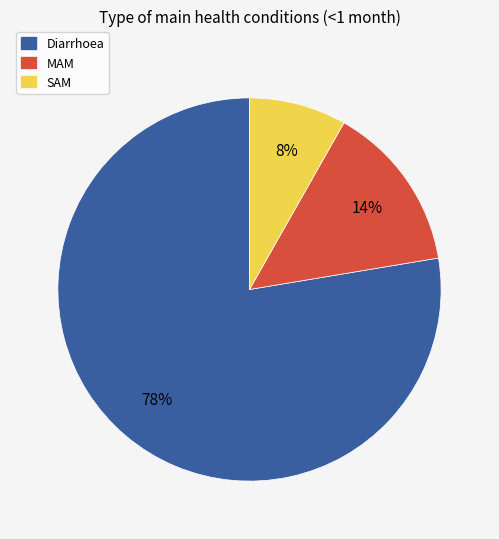

Is there a majority slice in this chart?

Yes